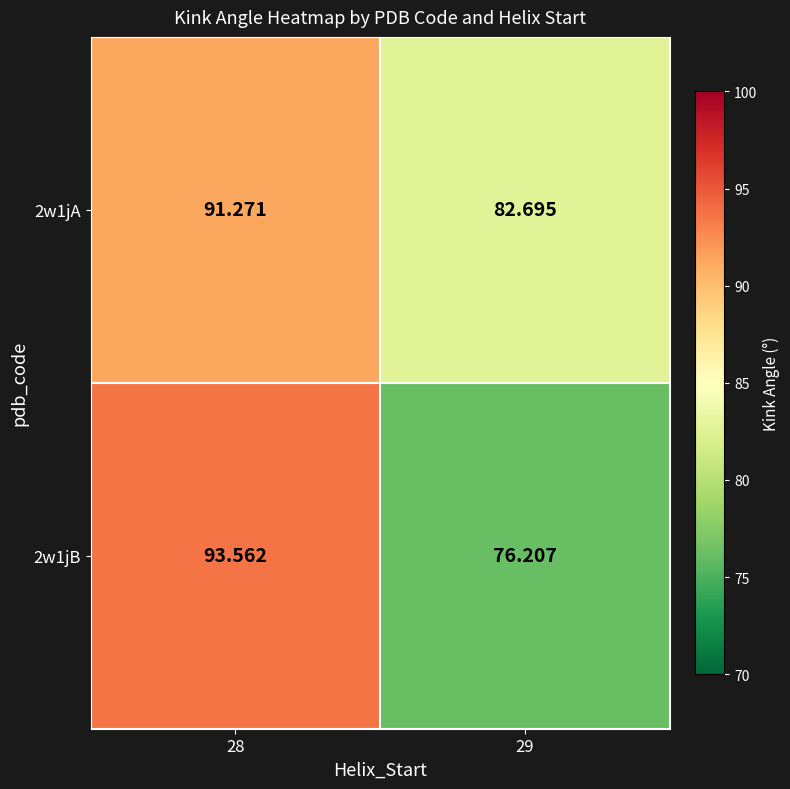

Rank the series by their average value, from highest to lowest.

2w1jA, 2w1jB